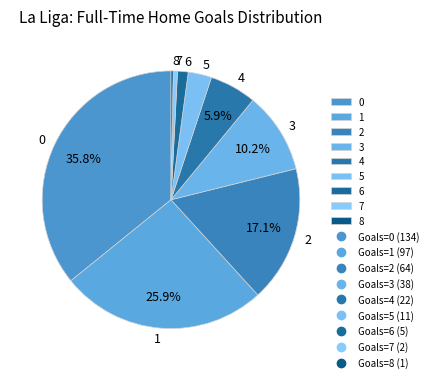

Is 3 the majority of the pie?

No